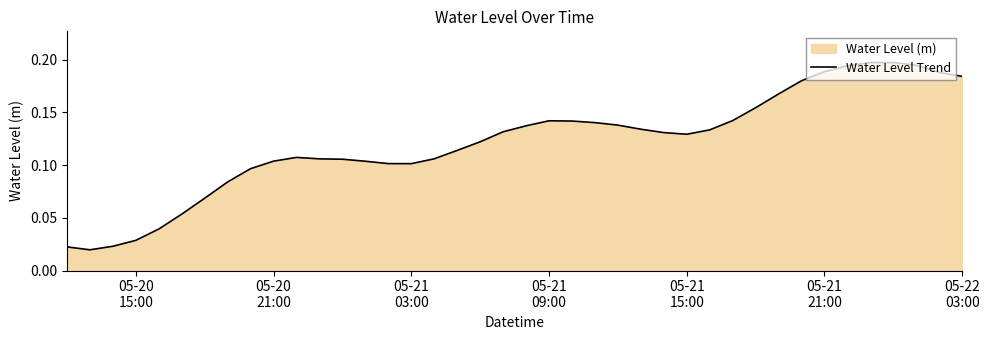

What is the greatest value displayed?

0.2